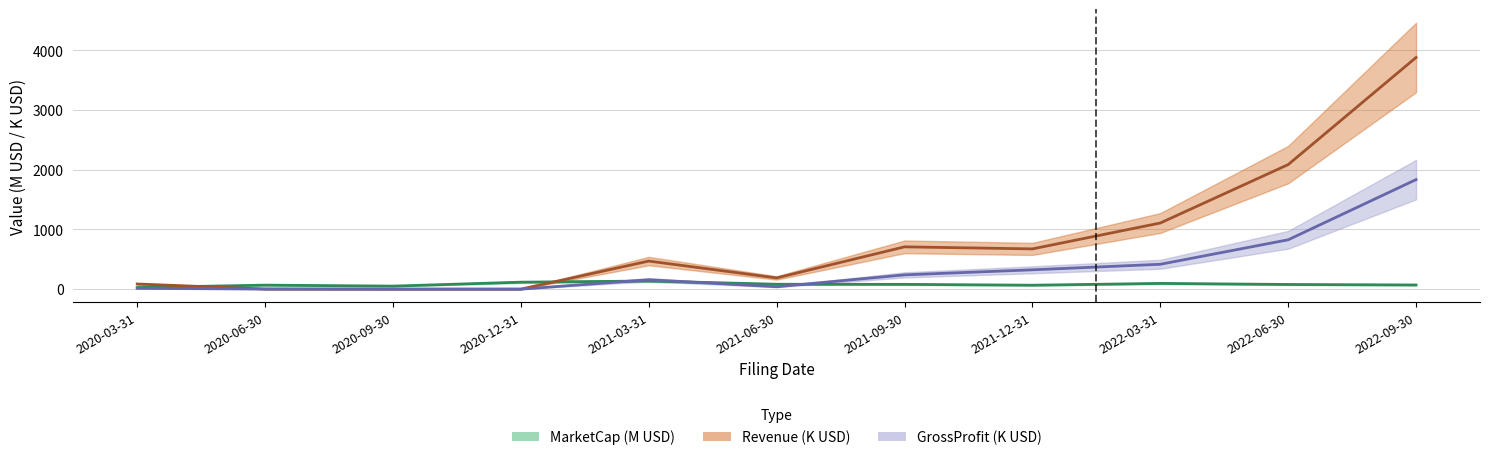

At which category does GrossProfit reach its first local peak?

2021-03-31